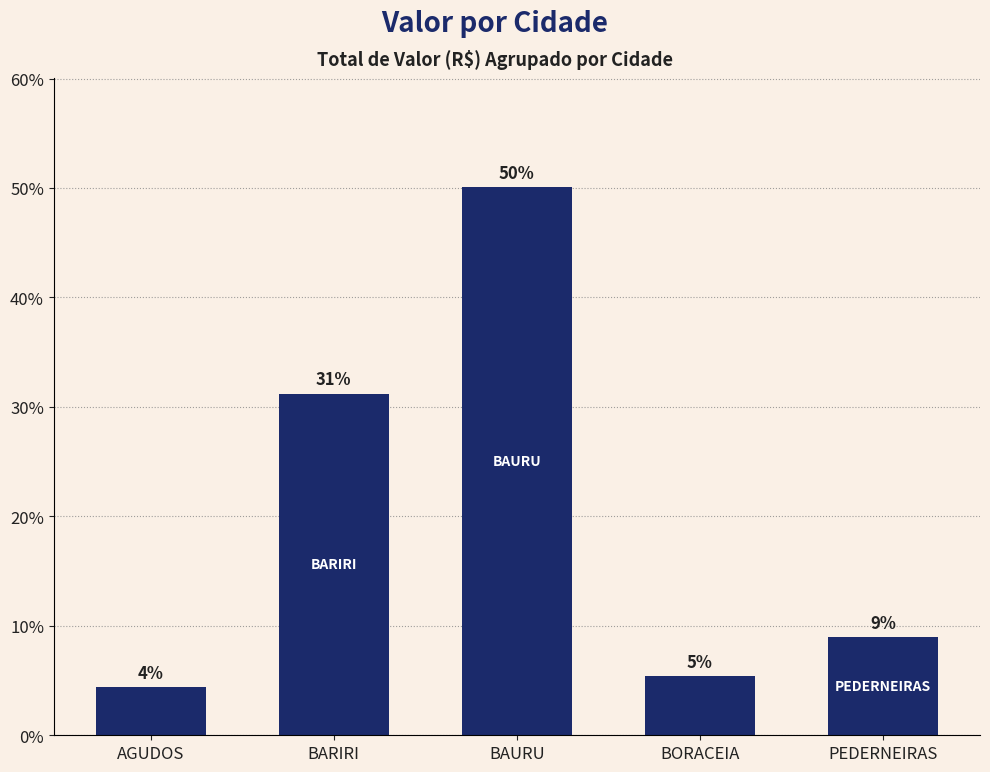

How many bars are there in total?

5